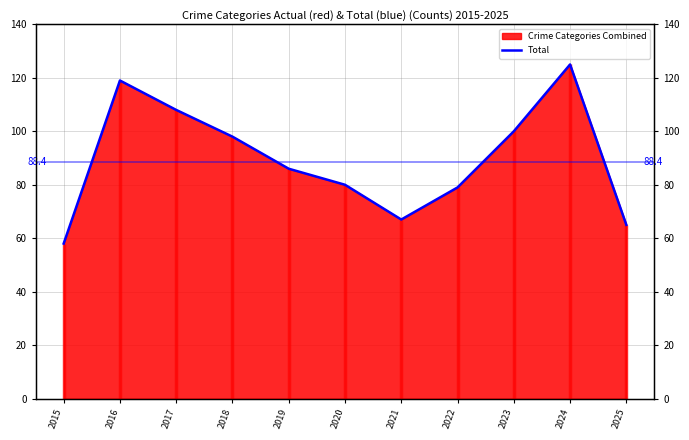

At which label is the value closest to 91?

2019